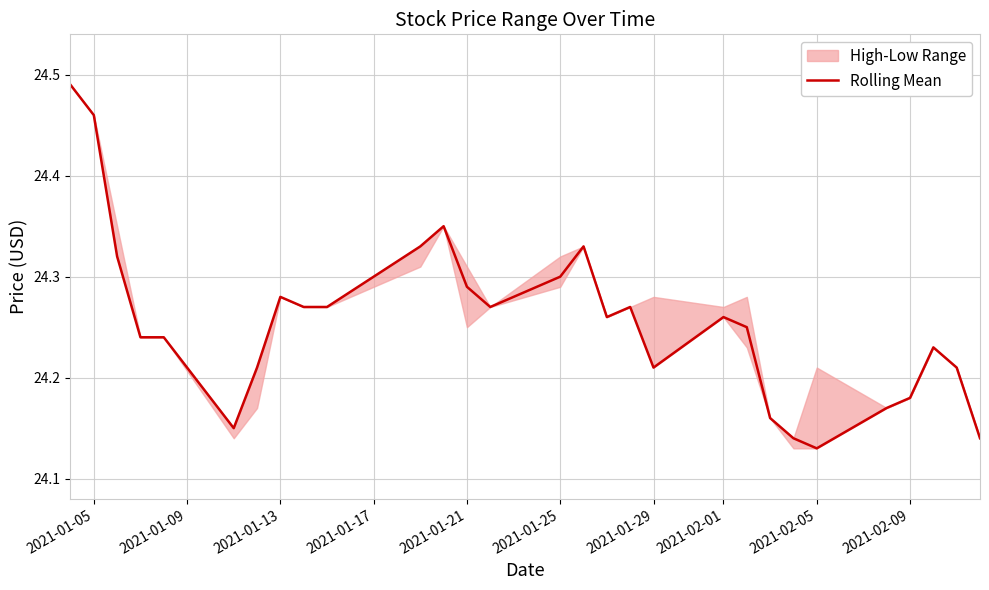

True or false: there are more than 2 points higher than both neighbors.

True